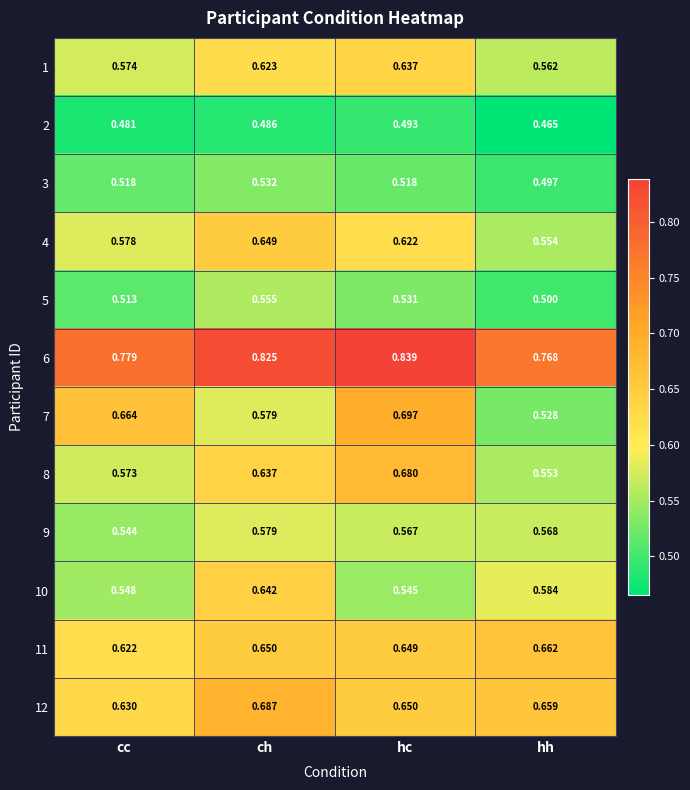

Is the value of 11 at hc greater than the value of 8 at hh?

Yes